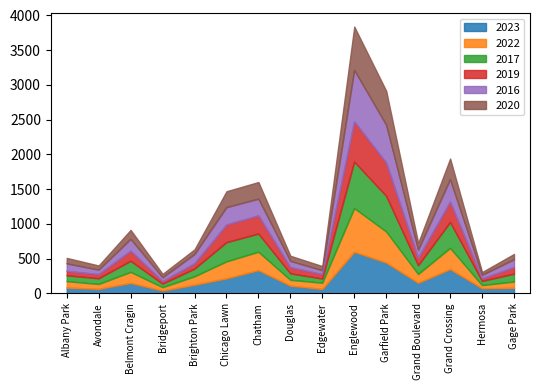

In 2016, how many points are higher than both neighbors (excluding endpoints)?

4